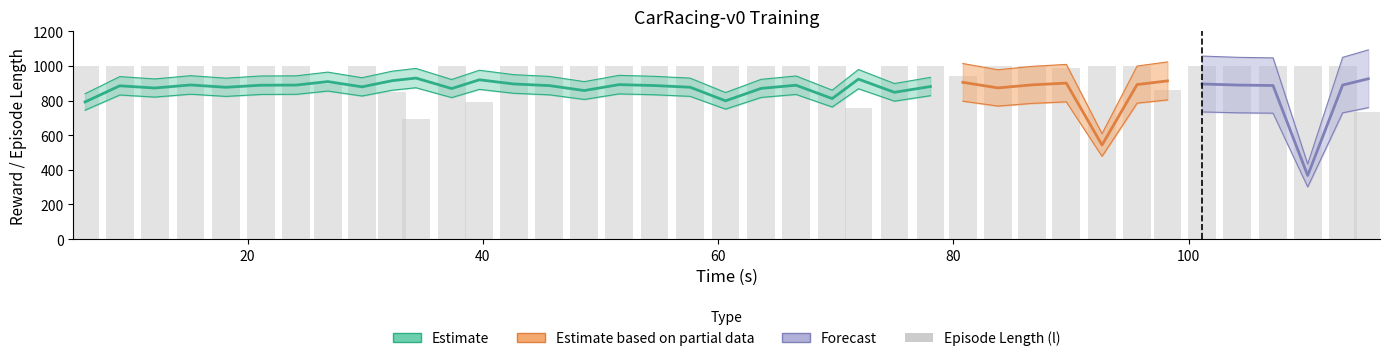

What is the ratio of the value at 19 to the value at 24?

1.0